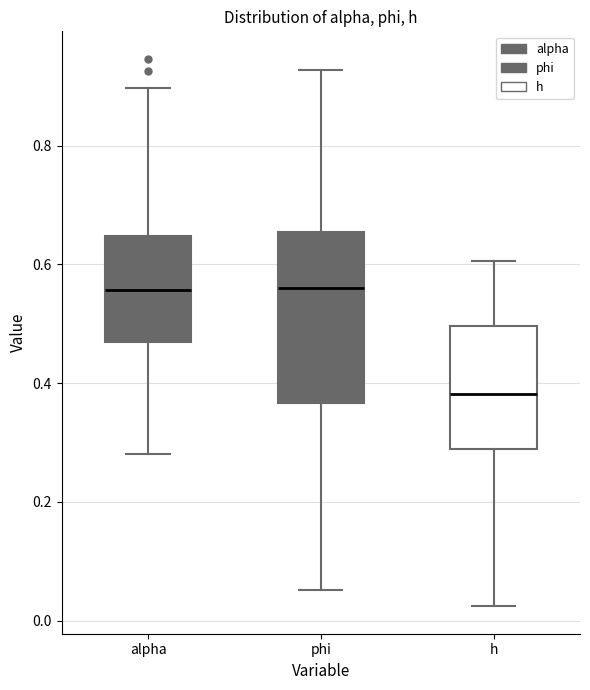

Which box has the lowest median line?

h